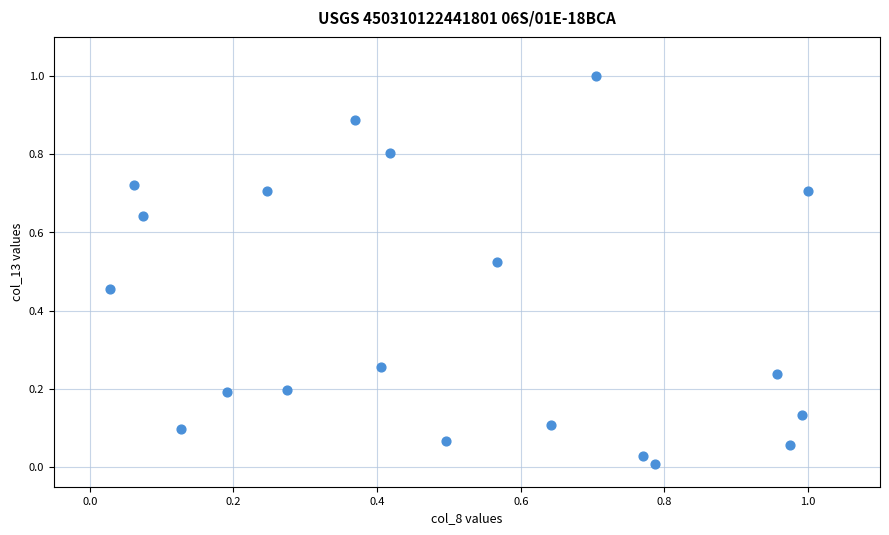

What is the range of X values (max minus min)?

1.0